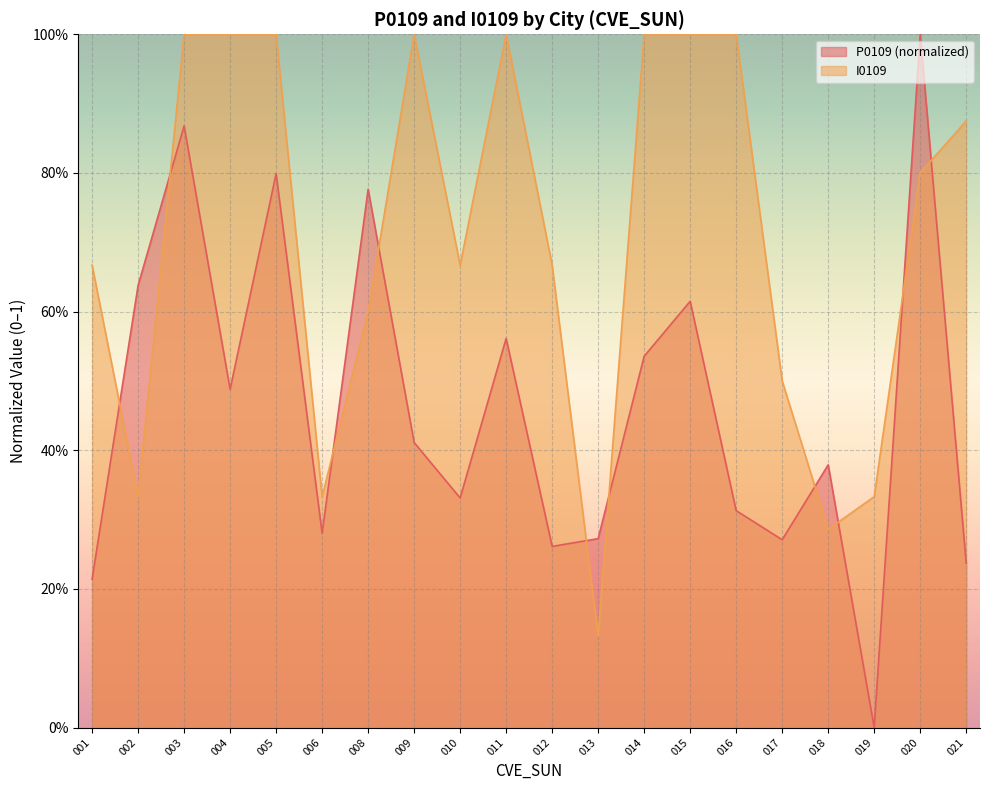

How many lines are shown in the chart?

2